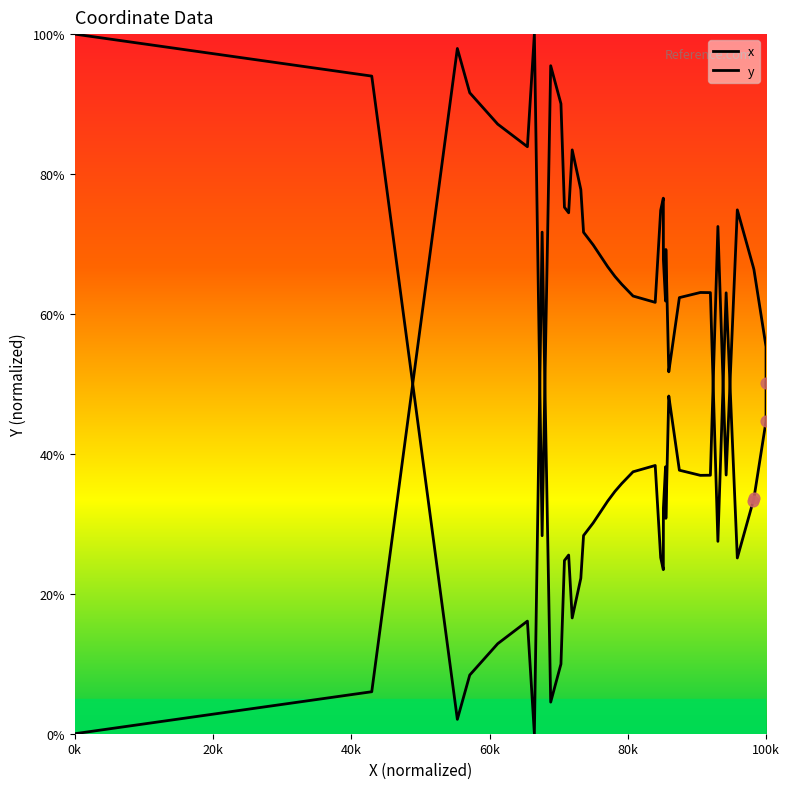

What are all the series names shown in the legend?

x, y